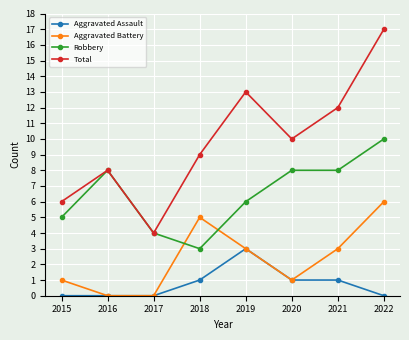

At which category does Aggravated Battery reach its first local peak?

2018